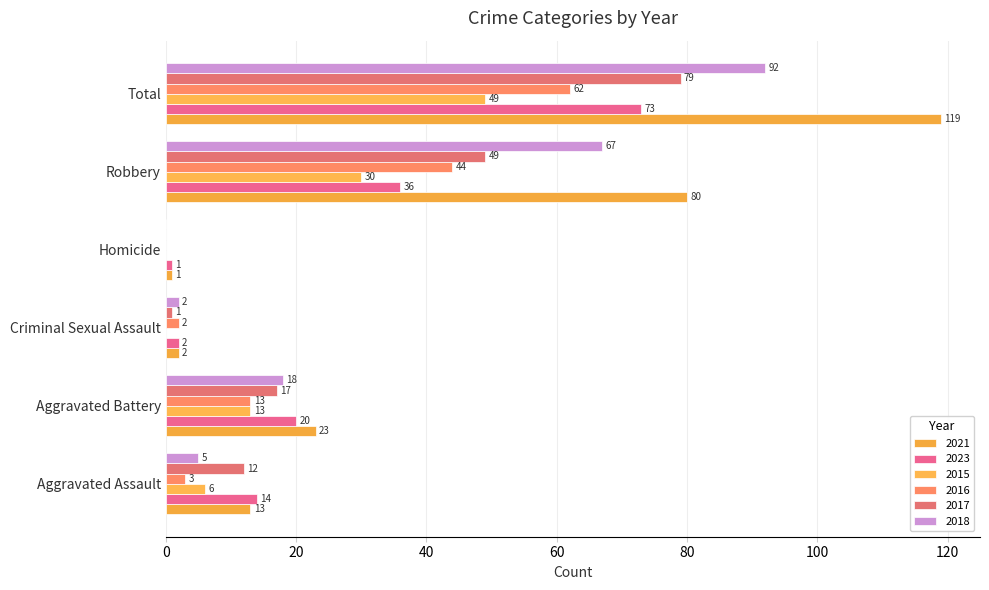

Is the value of 2017 at Homicide greater than the value of 2015 at Robbery?

No